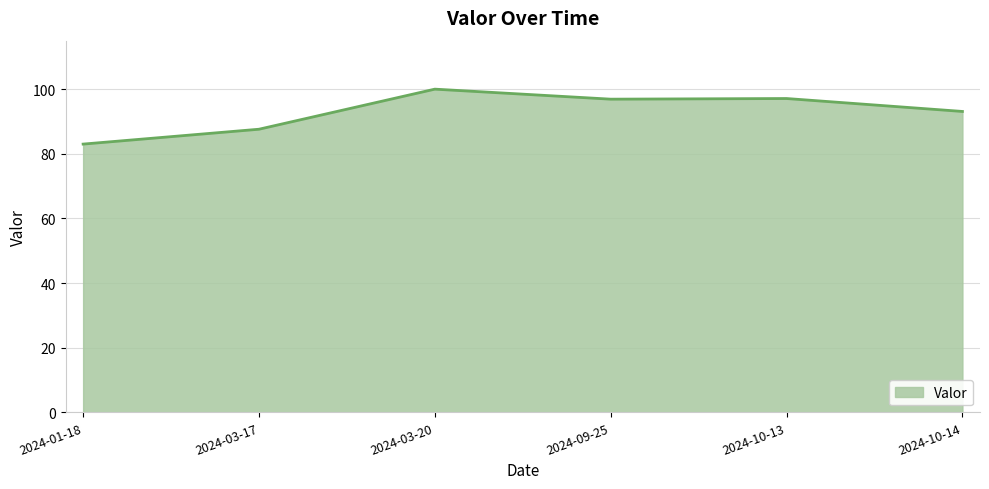

What is the sum of the values at 2024-10-13 and 2024-09-25?

194.0